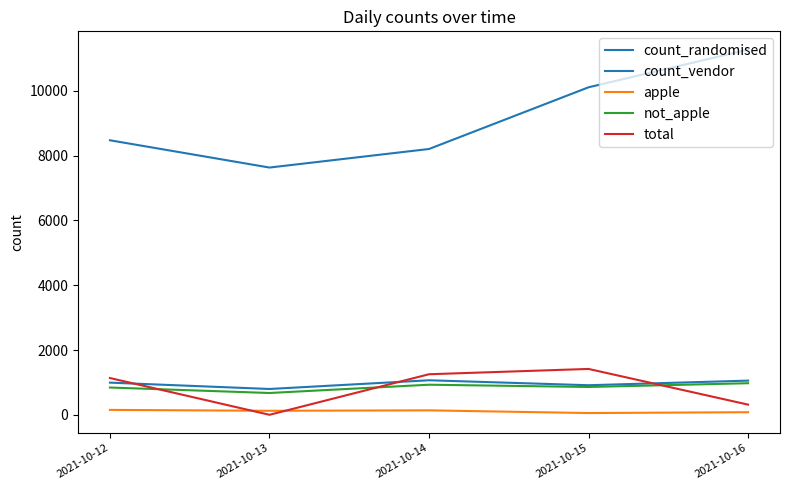

Does the chart have visible grid lines?

No